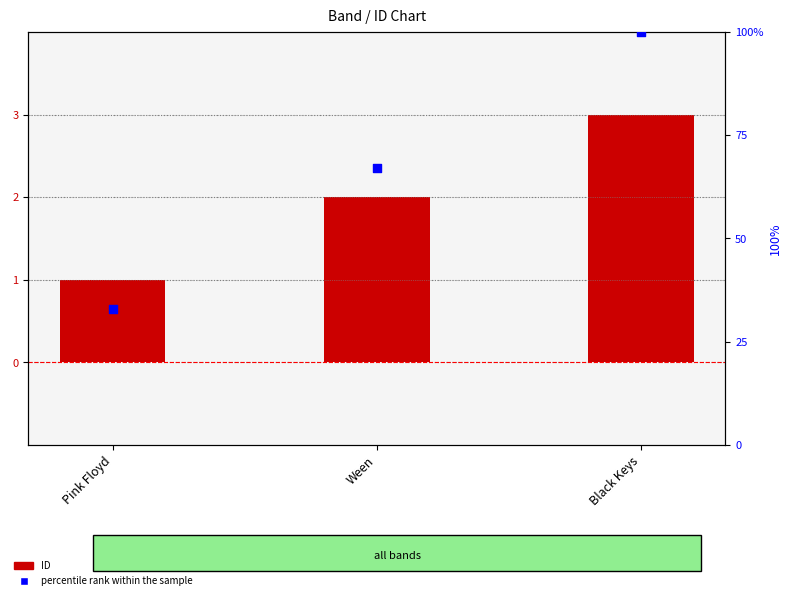

Which series reaches the maximum Y coordinate?

percentile rank within the sample